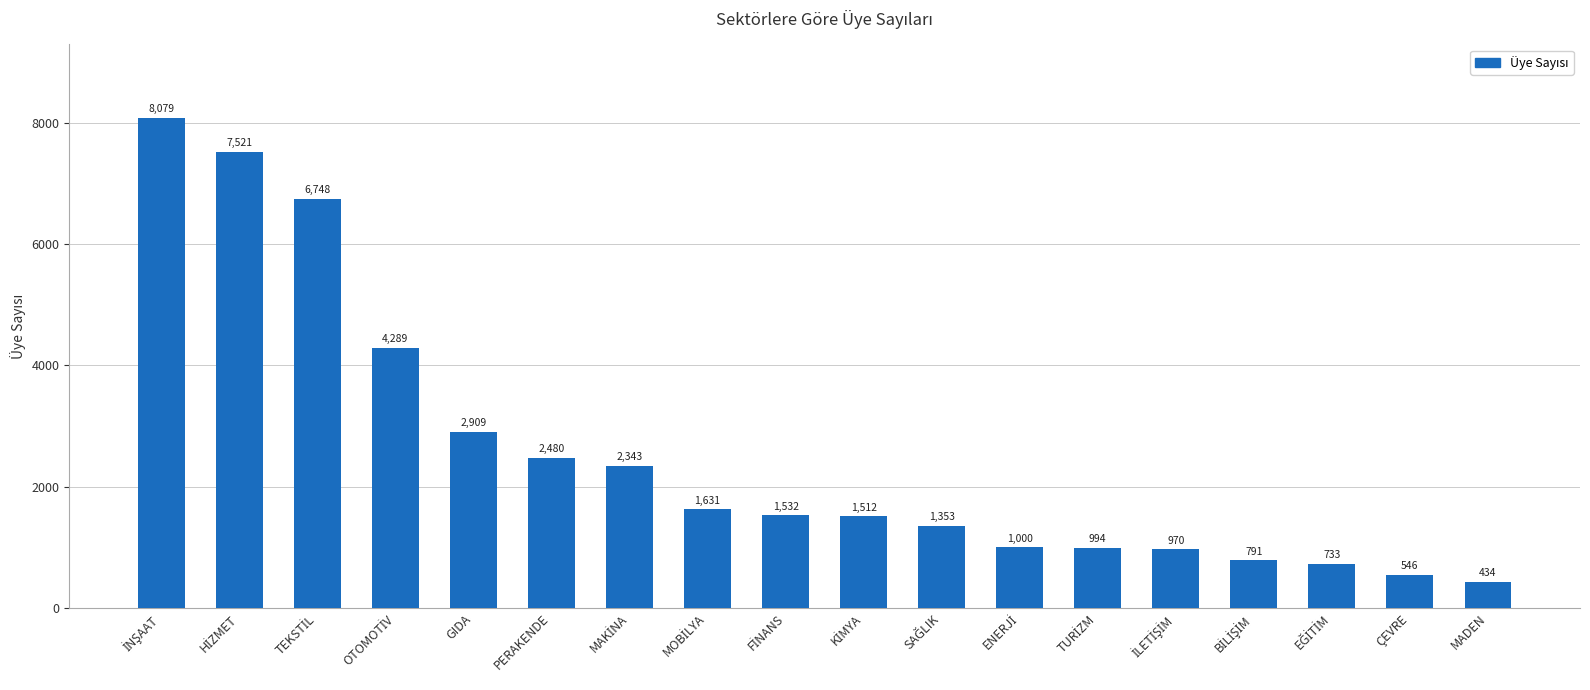

What is the smallest value displayed?

434